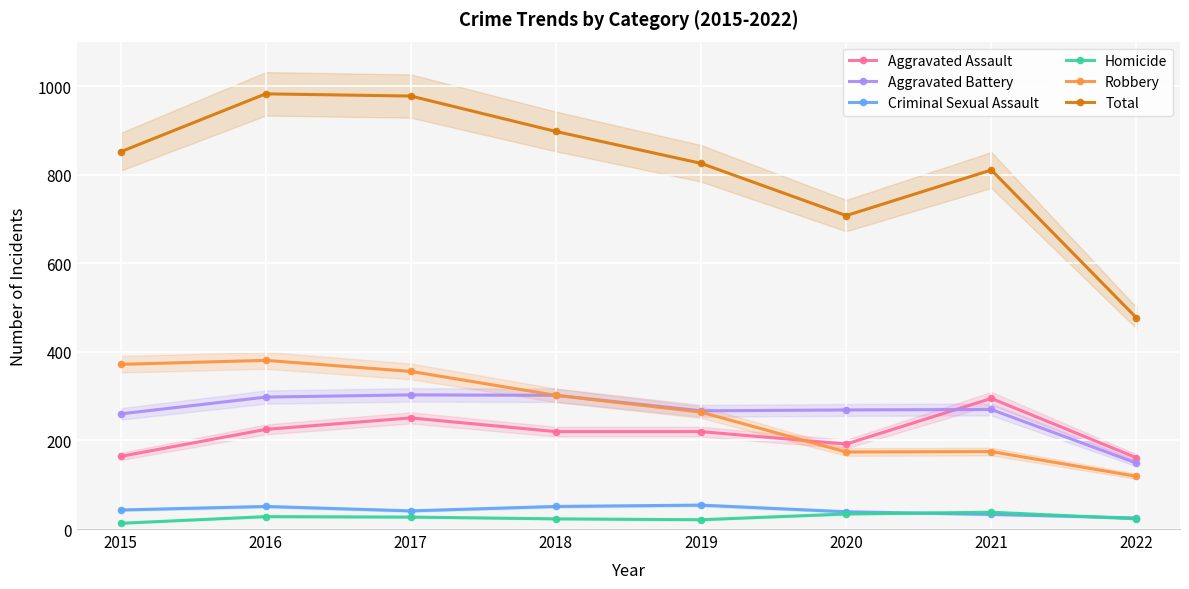

In Criminal Sexual Assault, how many points are higher than both neighbors (excluding endpoints)?

2